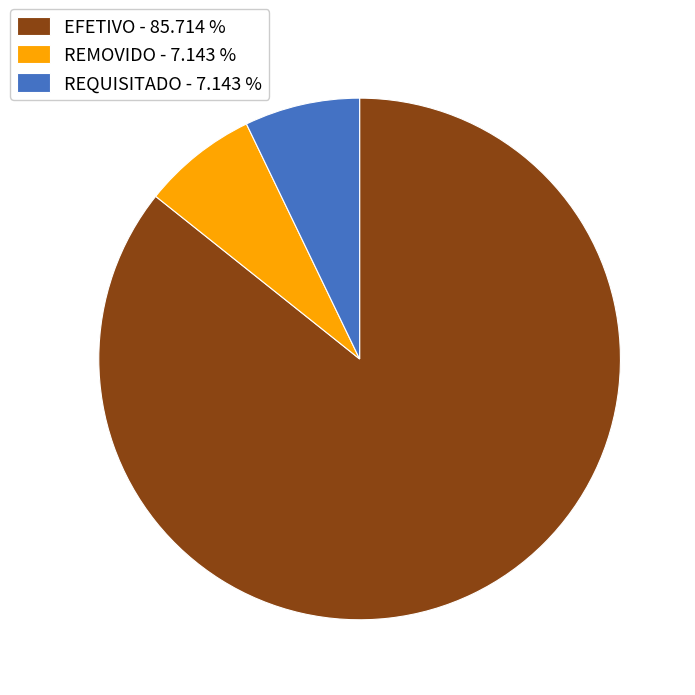

Approximately how many times larger is the value at EFETIVO - 85.714 % compared to REQUISITADO - 7.143 %?

12.0